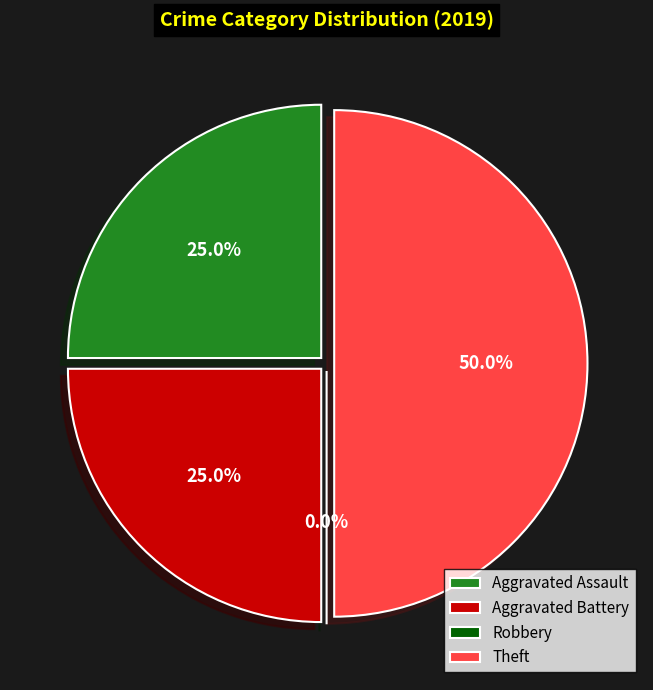

True or false: Aggravated Assault accounts for 37% of the total.

False